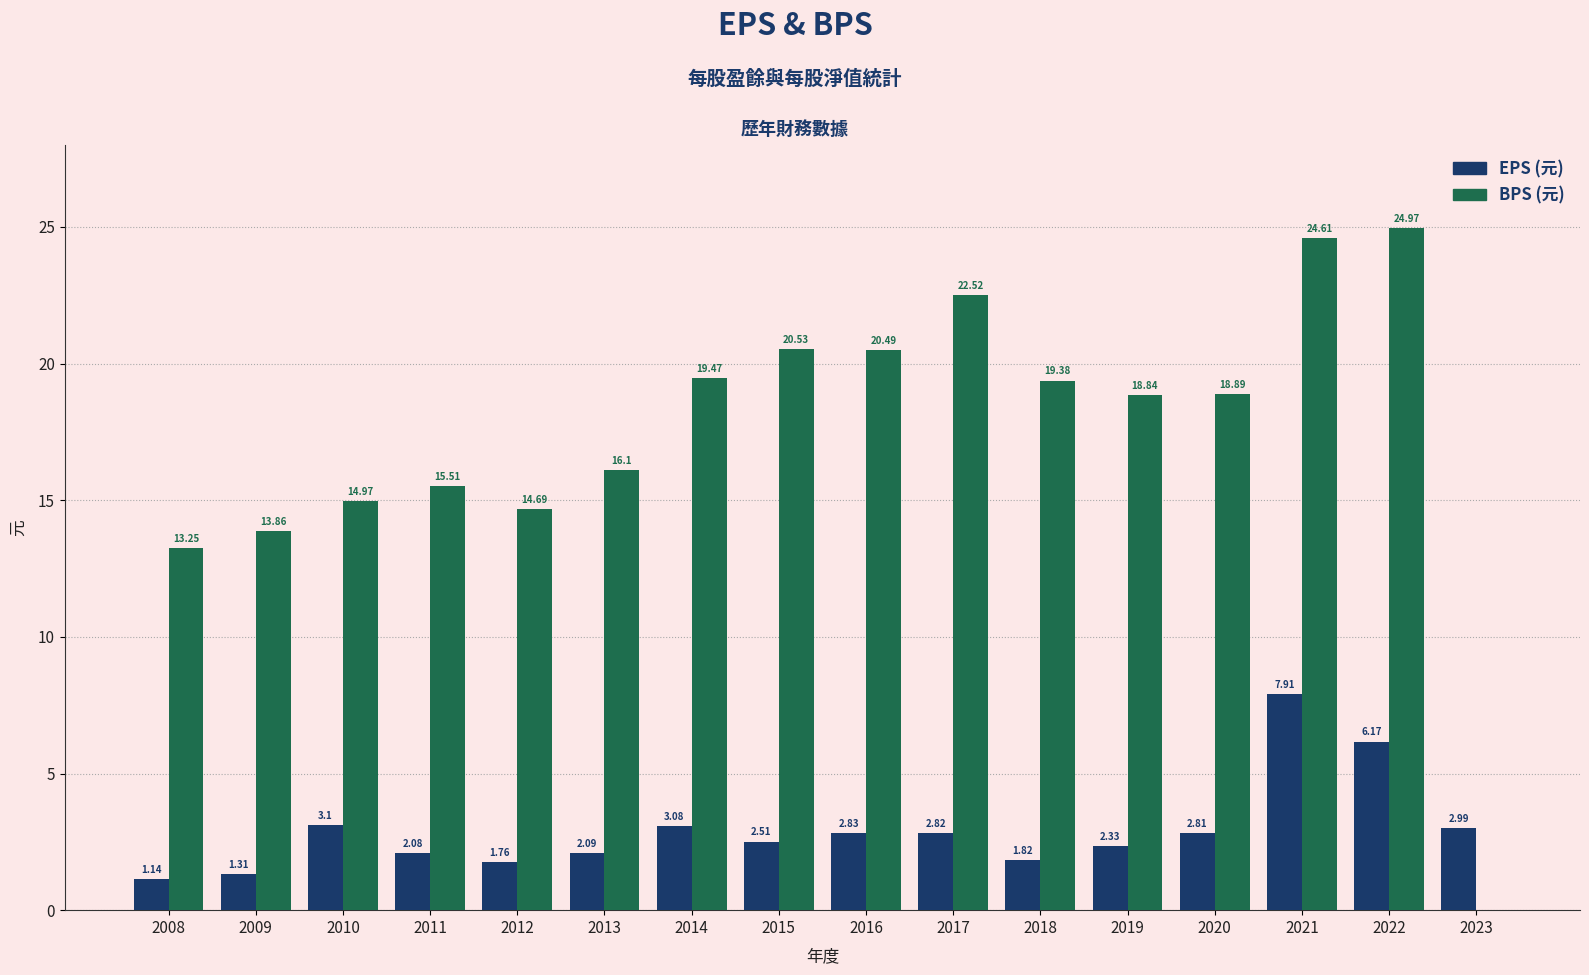

At which category is the sum across all series the highest?

2021